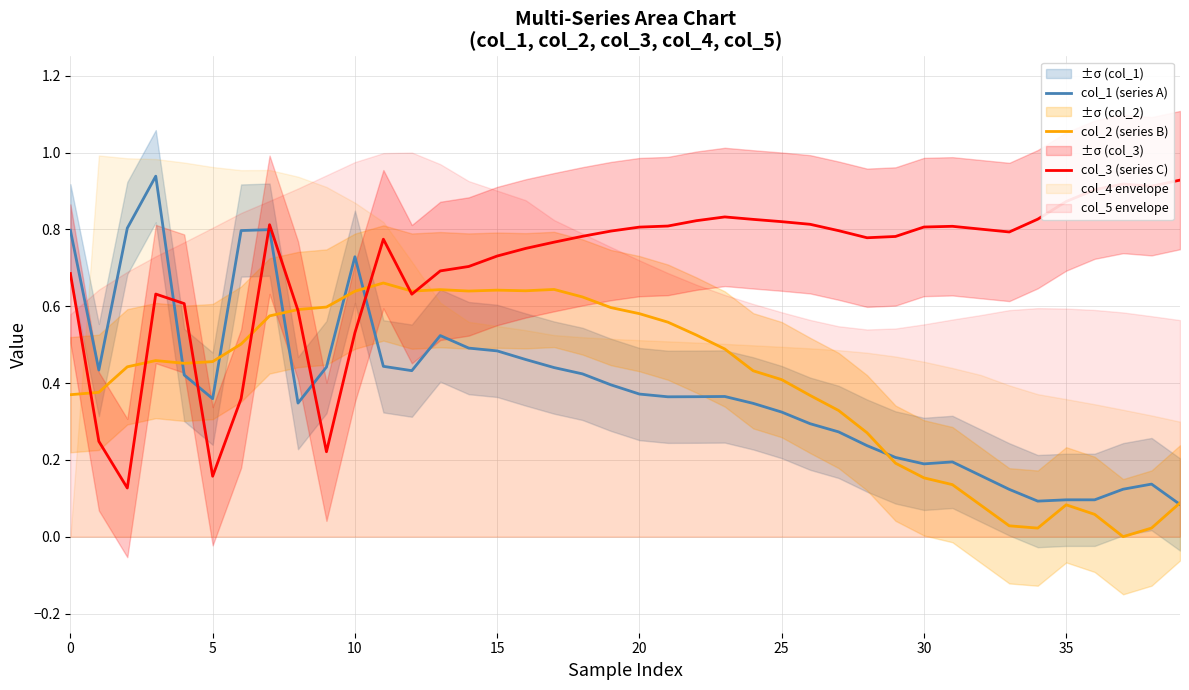

At how many categories does at least one series exceed 0?

40